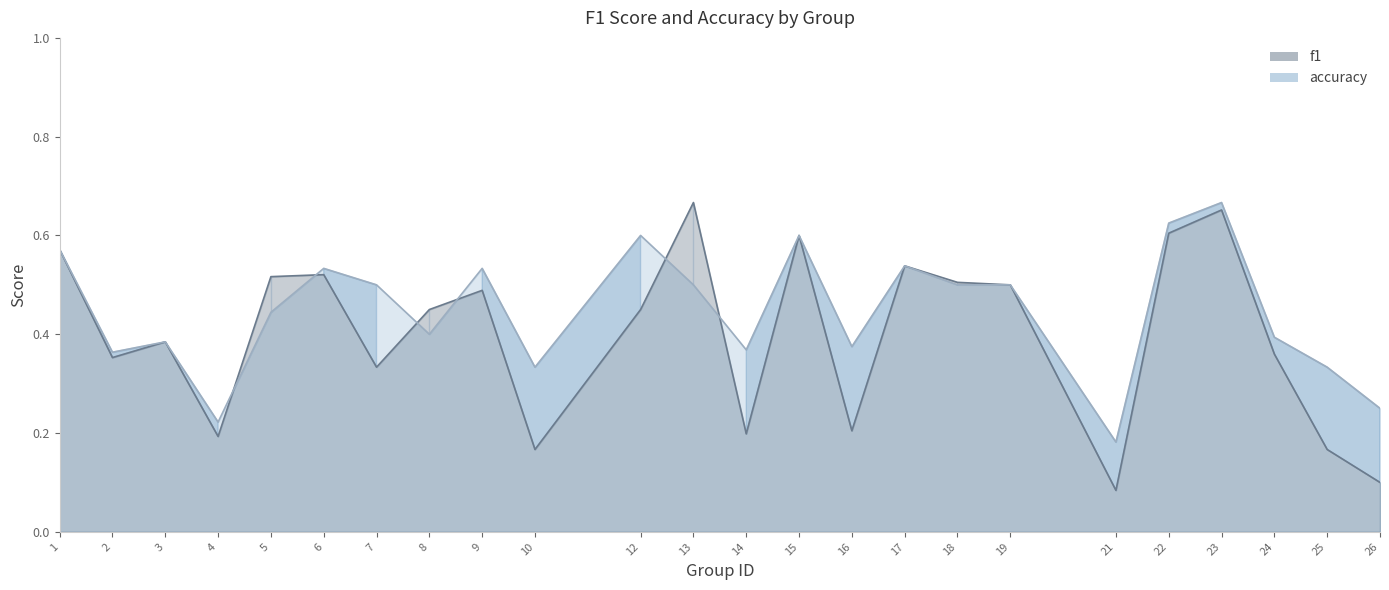

Where do accuracy and f1 first cross each other?

4 and 5